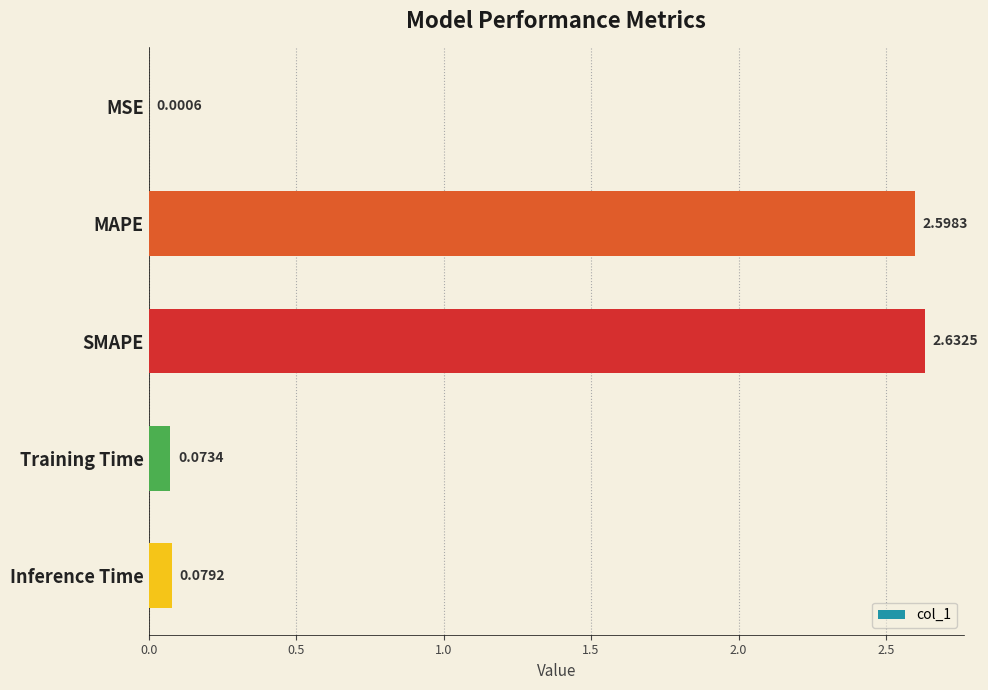

Which category has the highest value across all series?

SMAPE